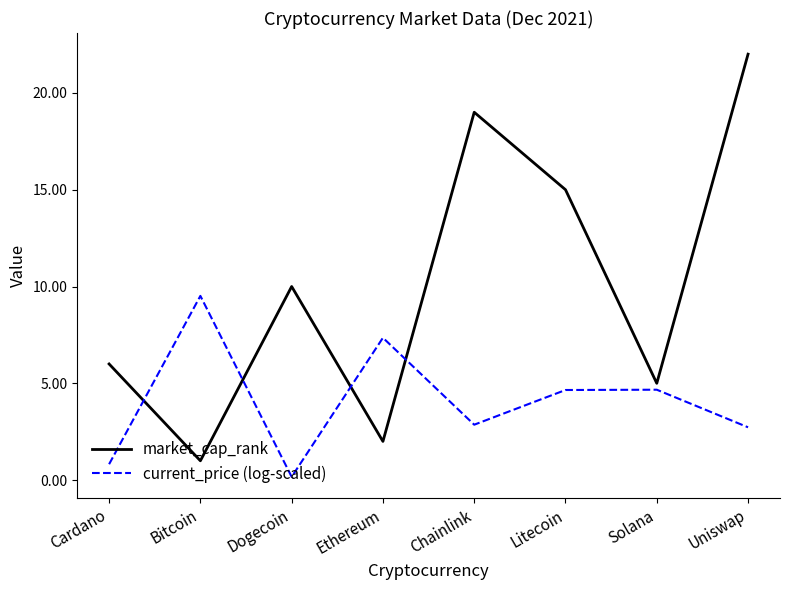

Which series ends up on top after the final intersection of current_price (log-scaled) and market_cap_rank?

market_cap_rank